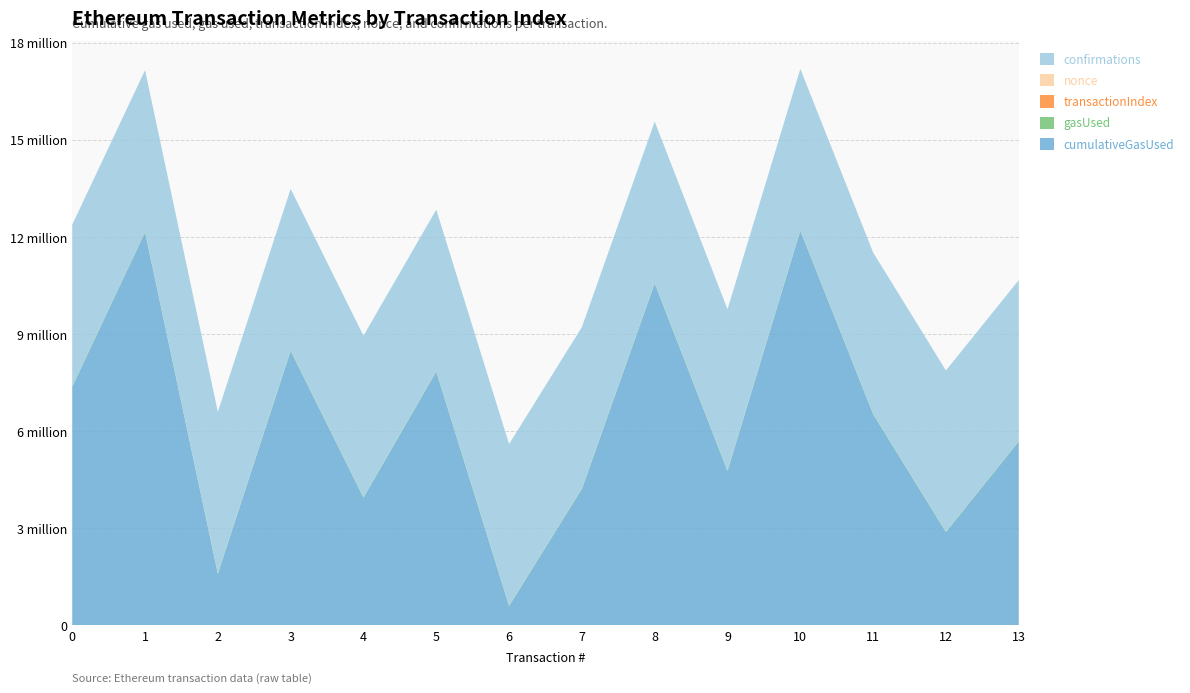

Reading right to left, what are all the values shown in this chart?

cumulativeGasUsed: 5681279	2875948	6520972	12193183	4764285	10562304	4211824	594574	7838881	3942061	8478626	1588848	12143960	7367950
gasUsed: 21000	21000	21000	21000	21000	21000	21000	21000	21000	21000	21000	21000	21000	21000
transactionIndex: 112	34	74	164	53	108	29	9	47	45	113	23	237	119
nonce: 3	0	134	2	139	33	1	19	107	833	0	466	942	69
confirmations: 4964438	4977207	4978974	4979414	4980812	4981768	4983519	4983829	4983951	4984141	4985034	4986615	4987329	4987836